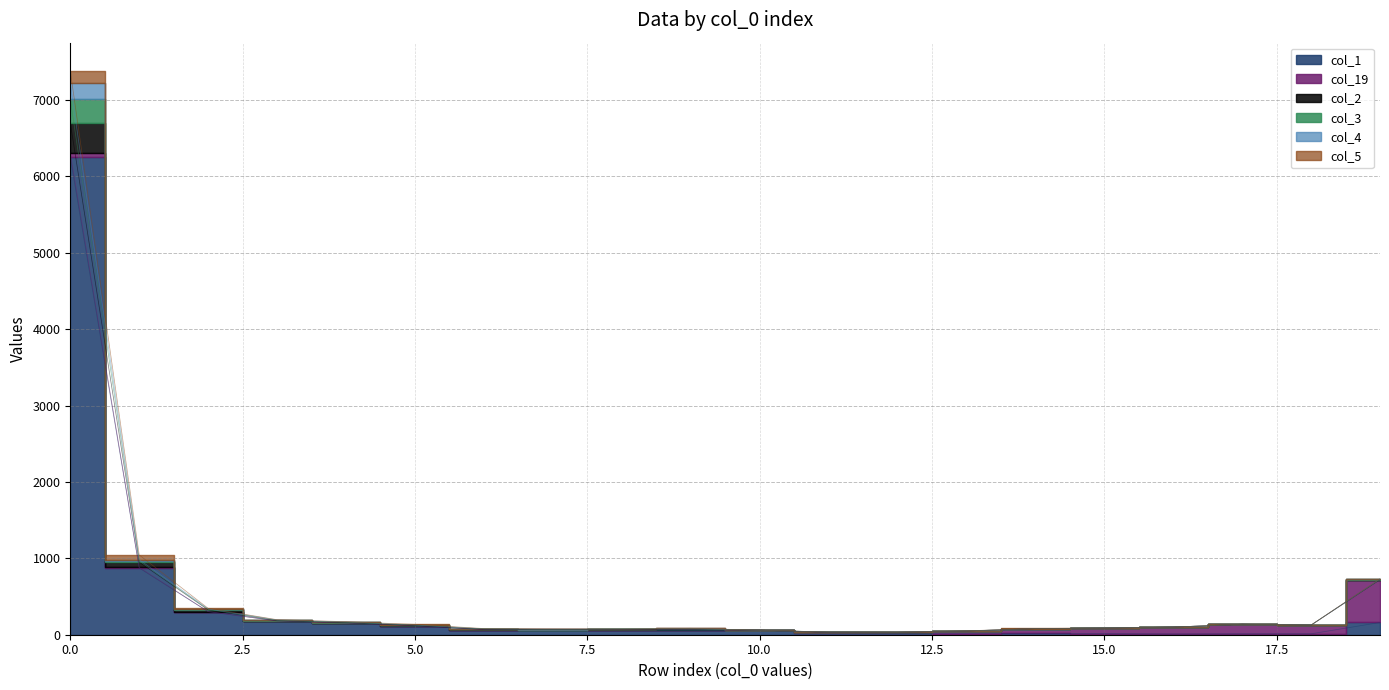

Rank the categories by col_1 value from lowest to highest.

16, 17, 18, 15, 13, 14, 12, 11, 10, 9, 8, 7, 6, 5, 4, 19, 3, 2, 1, 0